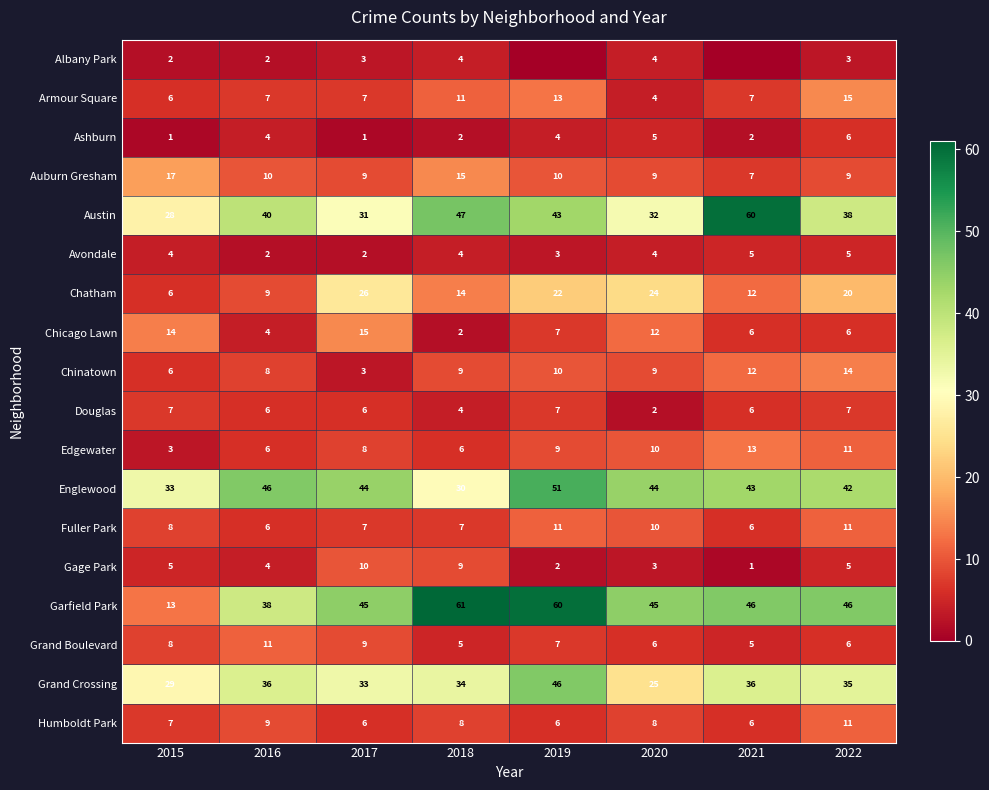

The Armour Square series shows 11 at 2017. True or false?

False